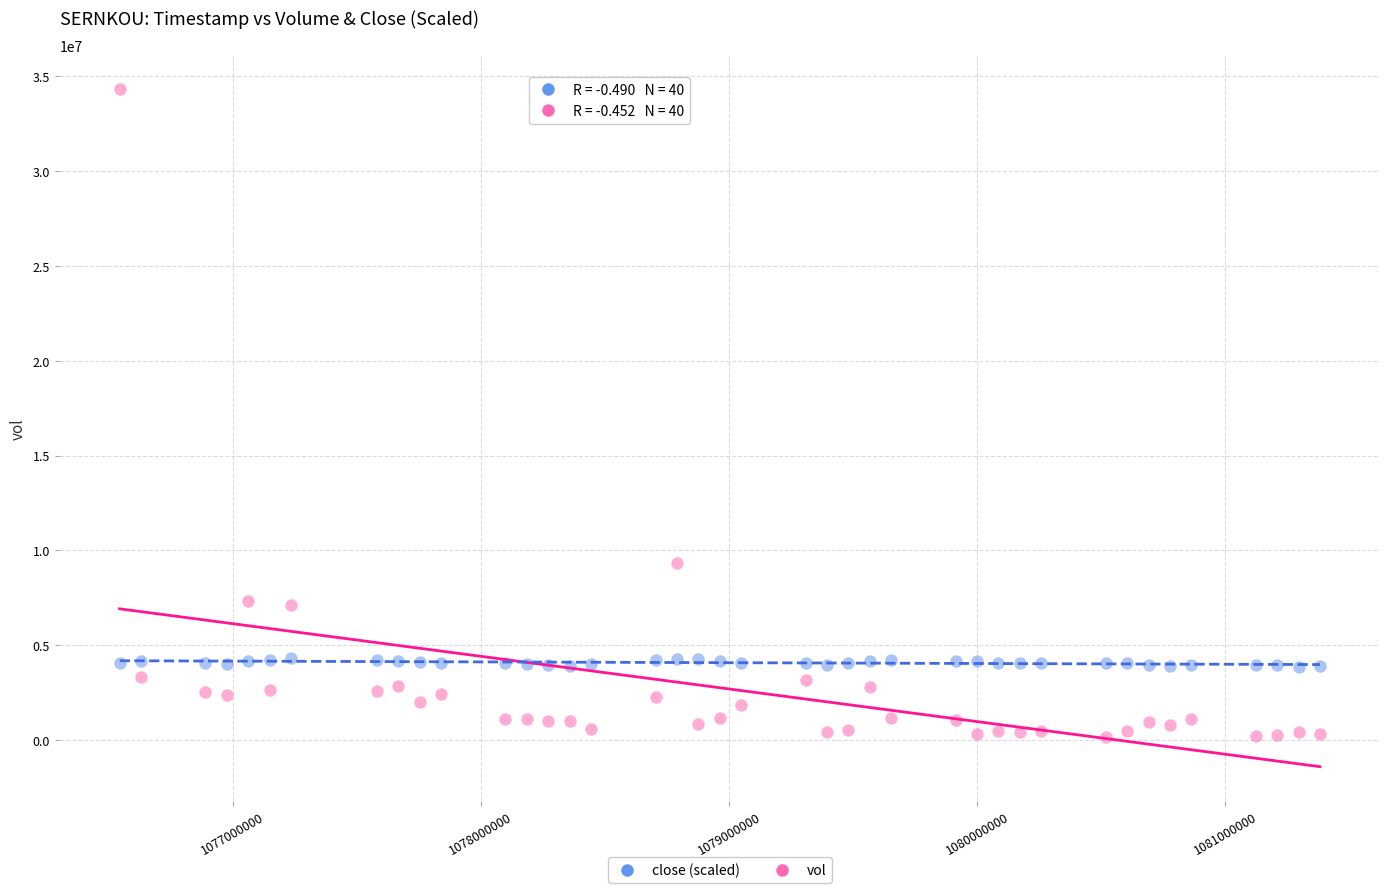

Across all data points, what is the range of X values (max minus min)?

4838400.0